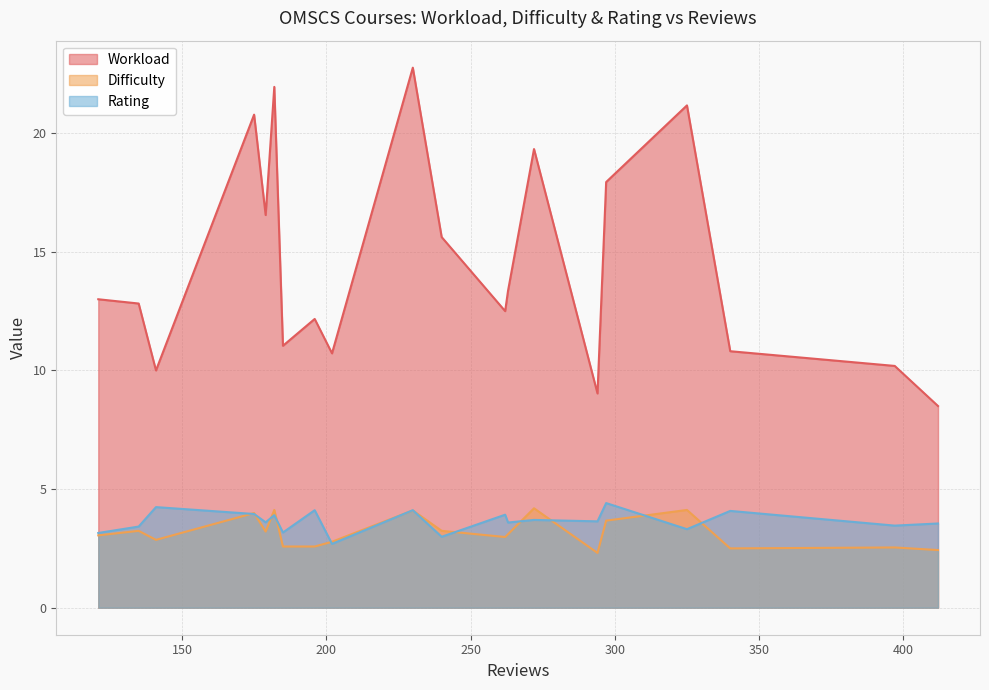

True or false: Workload and Difficulty cross at least once.

False